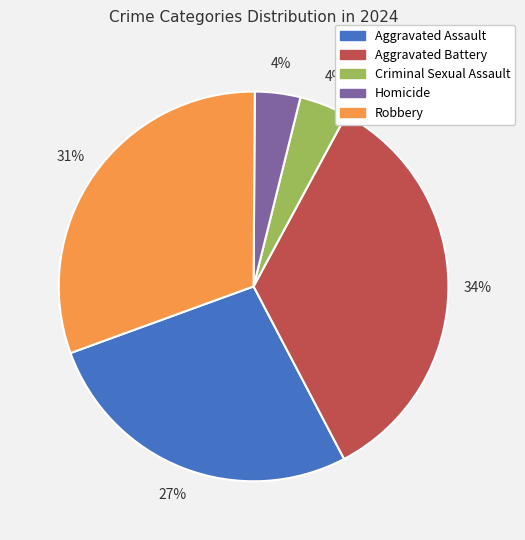

Combined, do Aggravated Battery and Robbery account for over 50%?

Yes